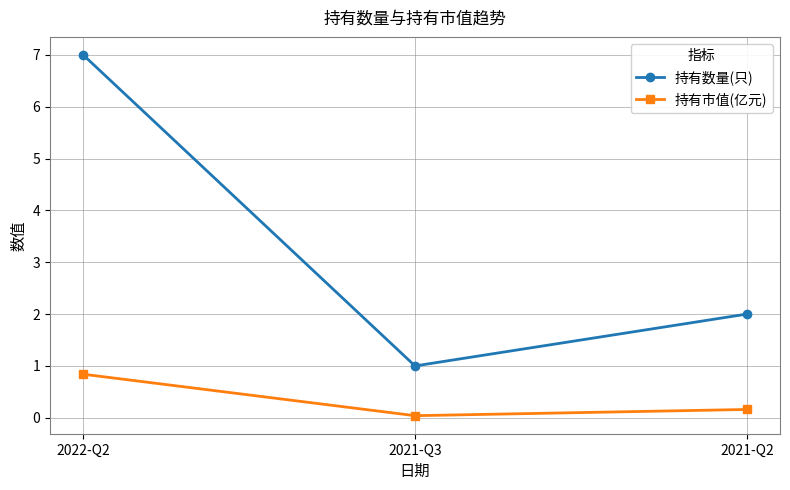

Which label corresponds to the smallest value in the chart?

2021-Q3